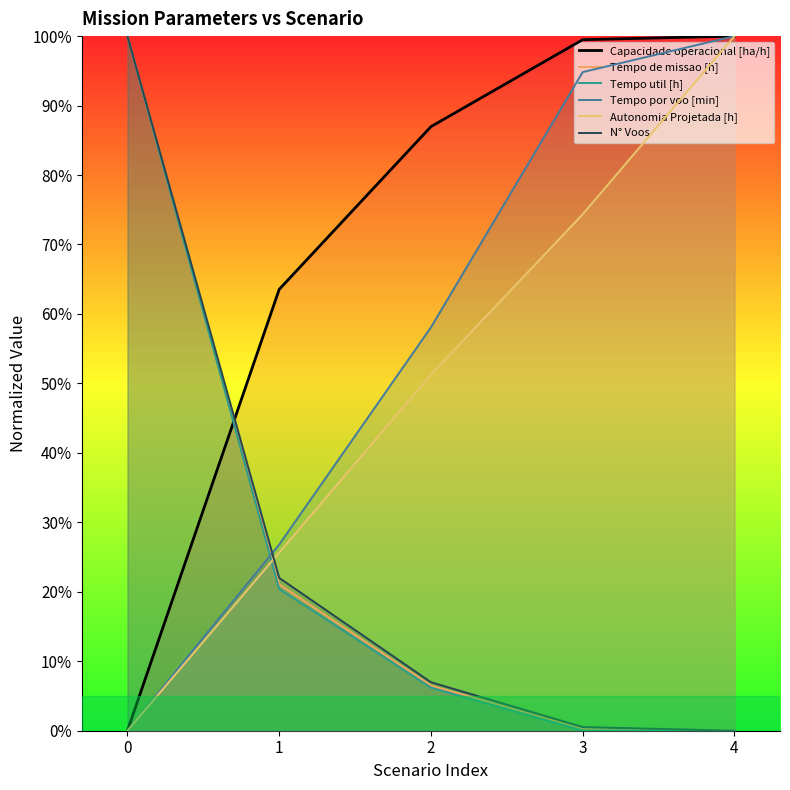

How many data points does each series have?

5